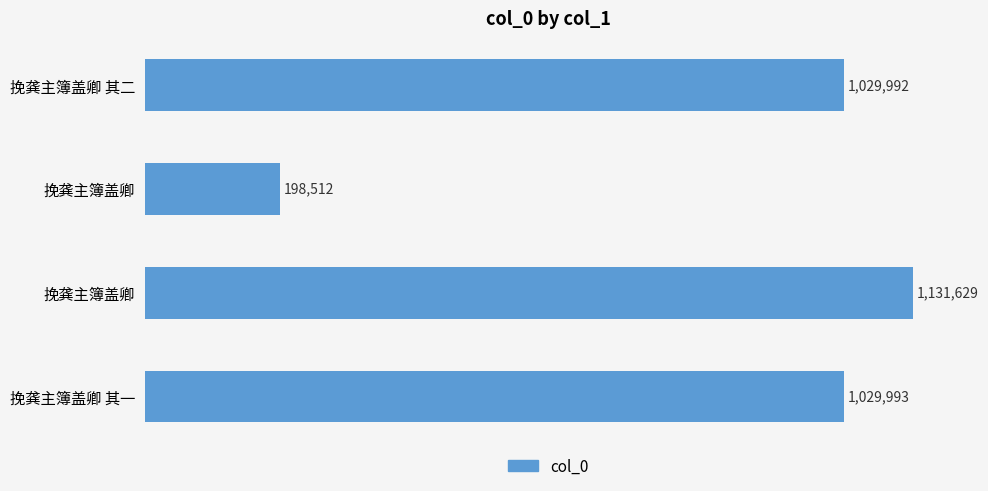

Does the chart contain stacked bars?

No